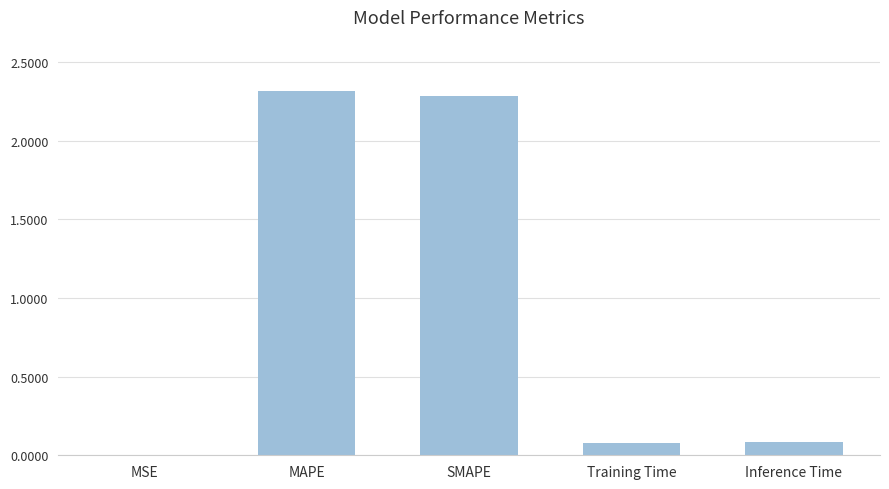

What is the maximum value shown in the chart?

2.3